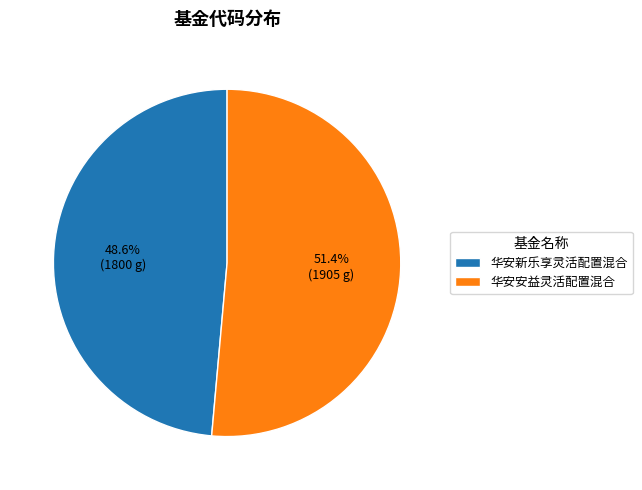

Is it true that 华安新乐享灵活配置混合 is 35% of the pie?

False